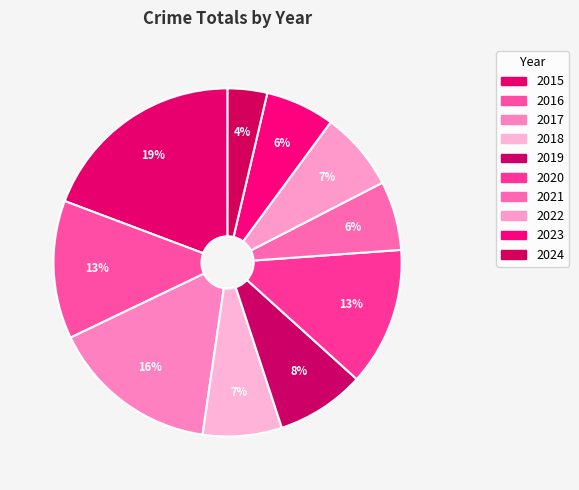

Rank the categories by value from highest to lowest.

2015, 2017, 2016, 2020, 2019, 2018, 2022, 2021, 2023, 2024